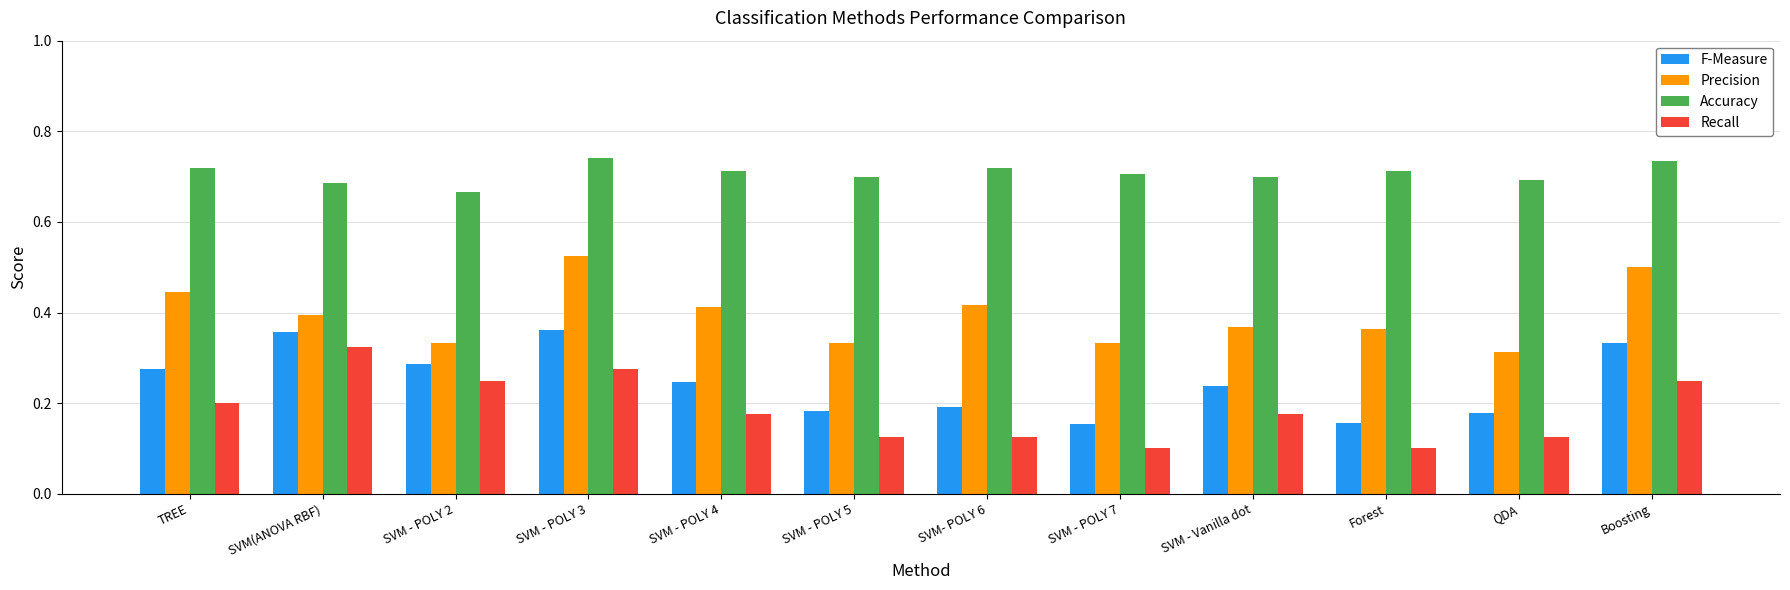

What is the difference between the highest and lowest values at SVM - POLY 5?

0.6